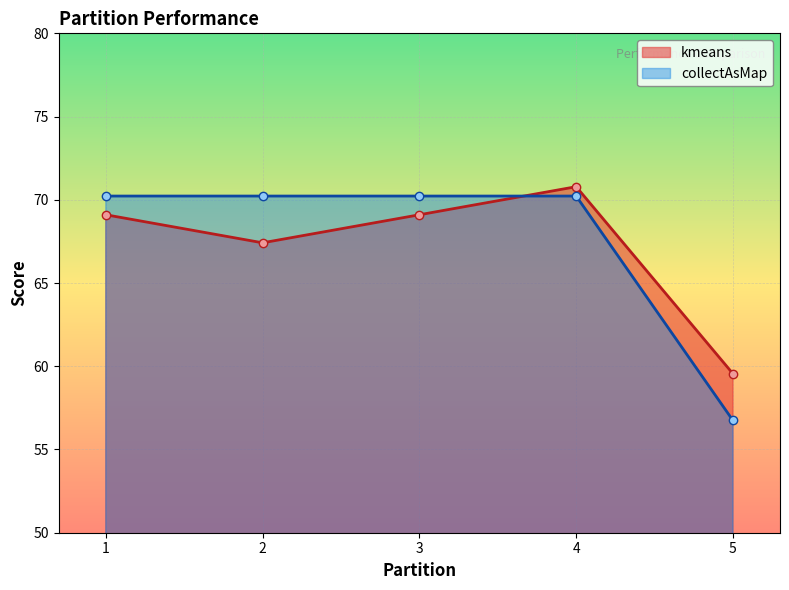

What is the value of the collectAsMap point at the 1st from the left?

70.2